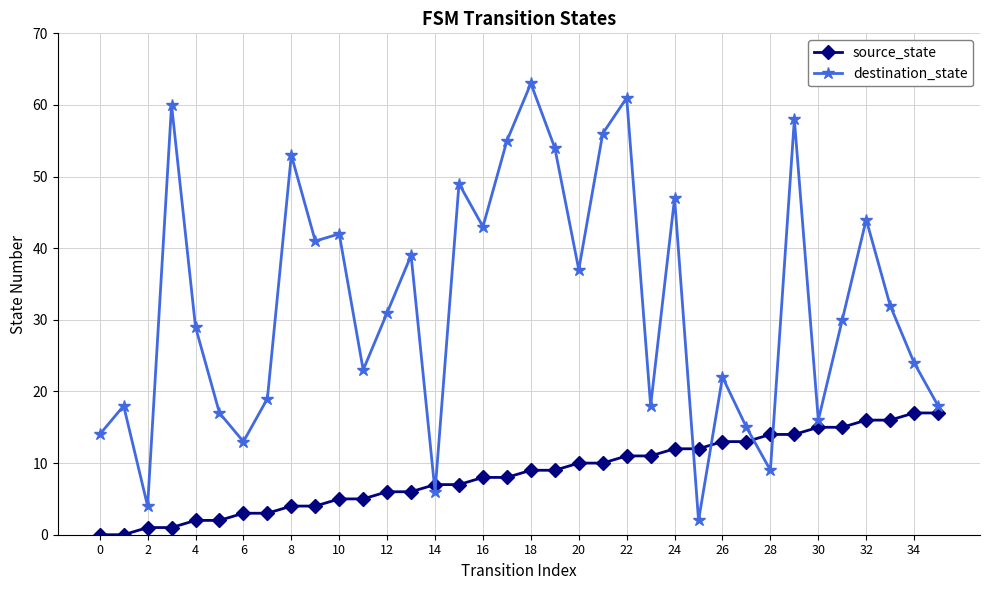

True or false: destination_state and source_state cross at least once.

True